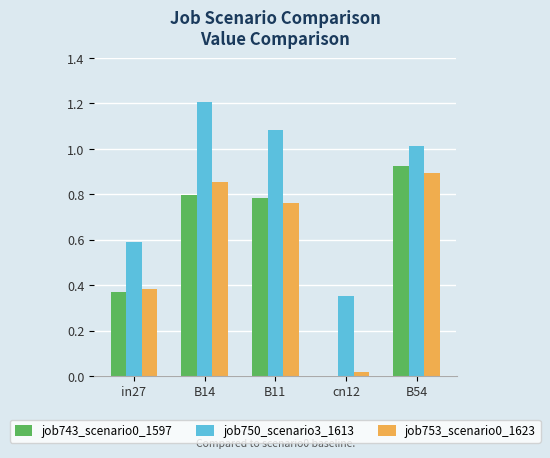

The job743_scenario0_1597 series shows 0.8 at B11. True or false?

True